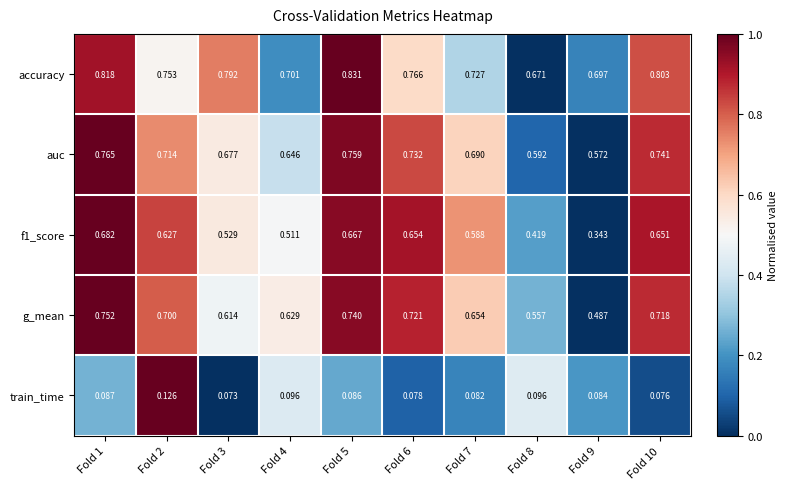

Count the number of categories in the chart.

10